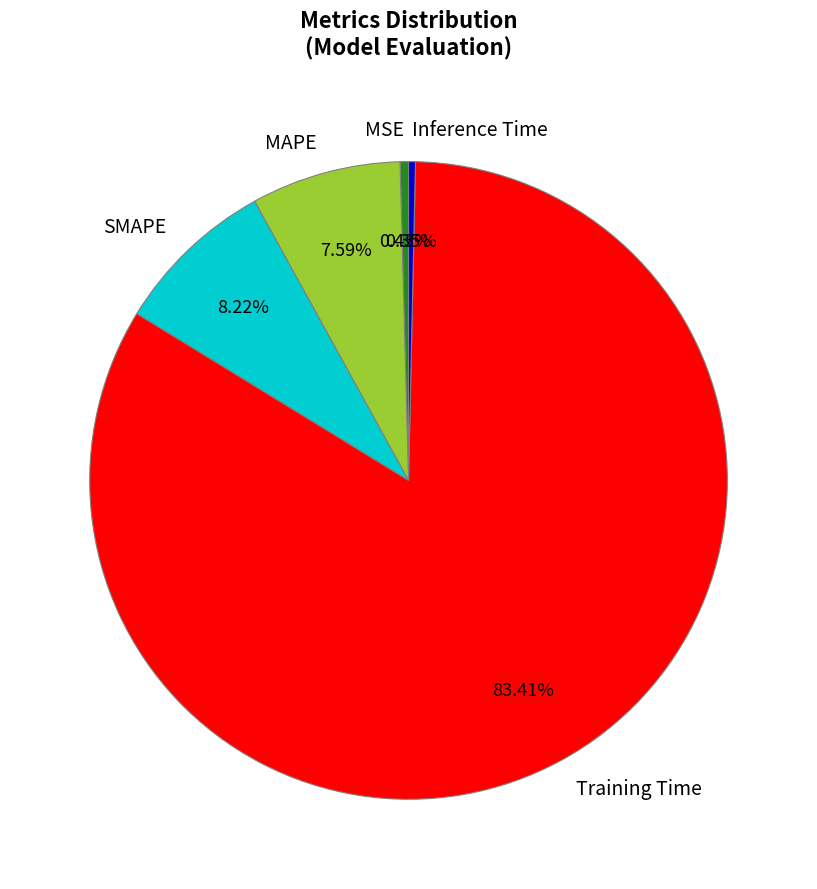

Combined, do MAPE and SMAPE account for over 50%?

No